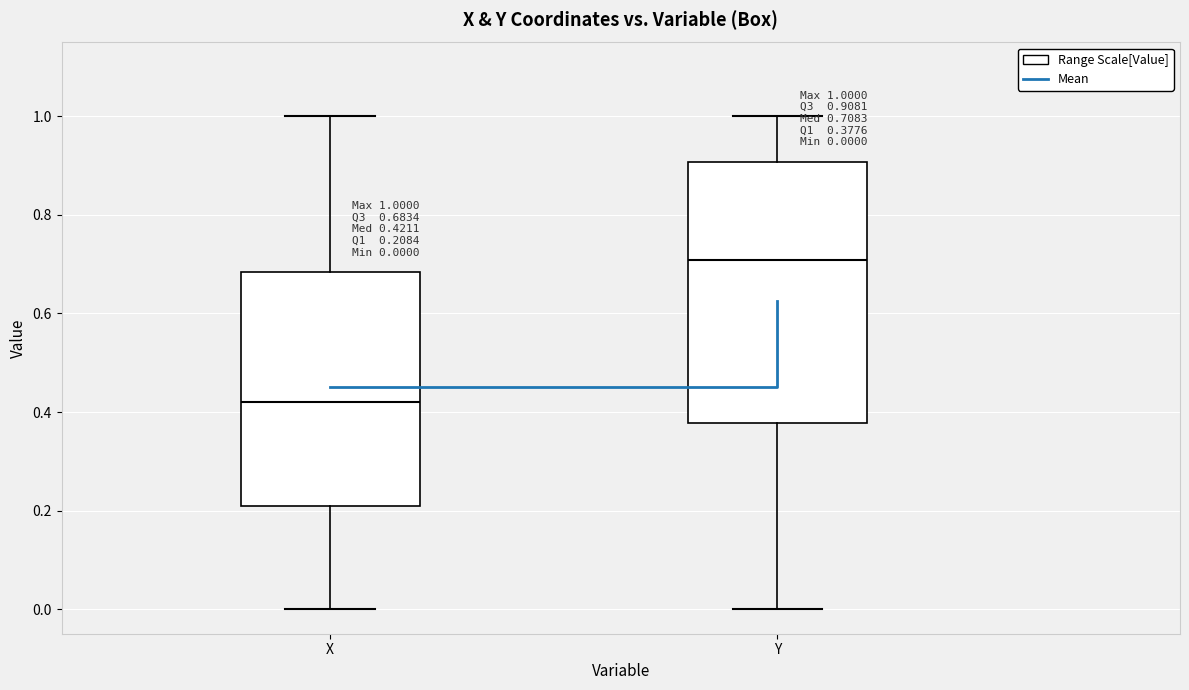

Comparing the boxes themselves (not the whiskers), which one is the tallest?

Y